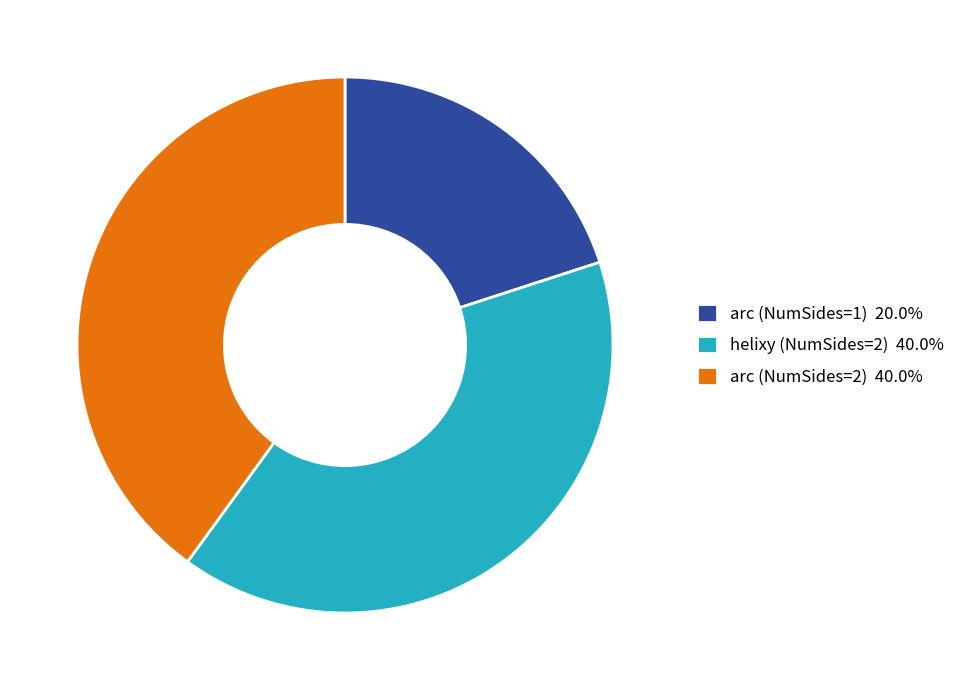

Do arc (NumSides=1) 20.0% and arc (NumSides=2) 40.0% together represent more than half of the pie?

Yes